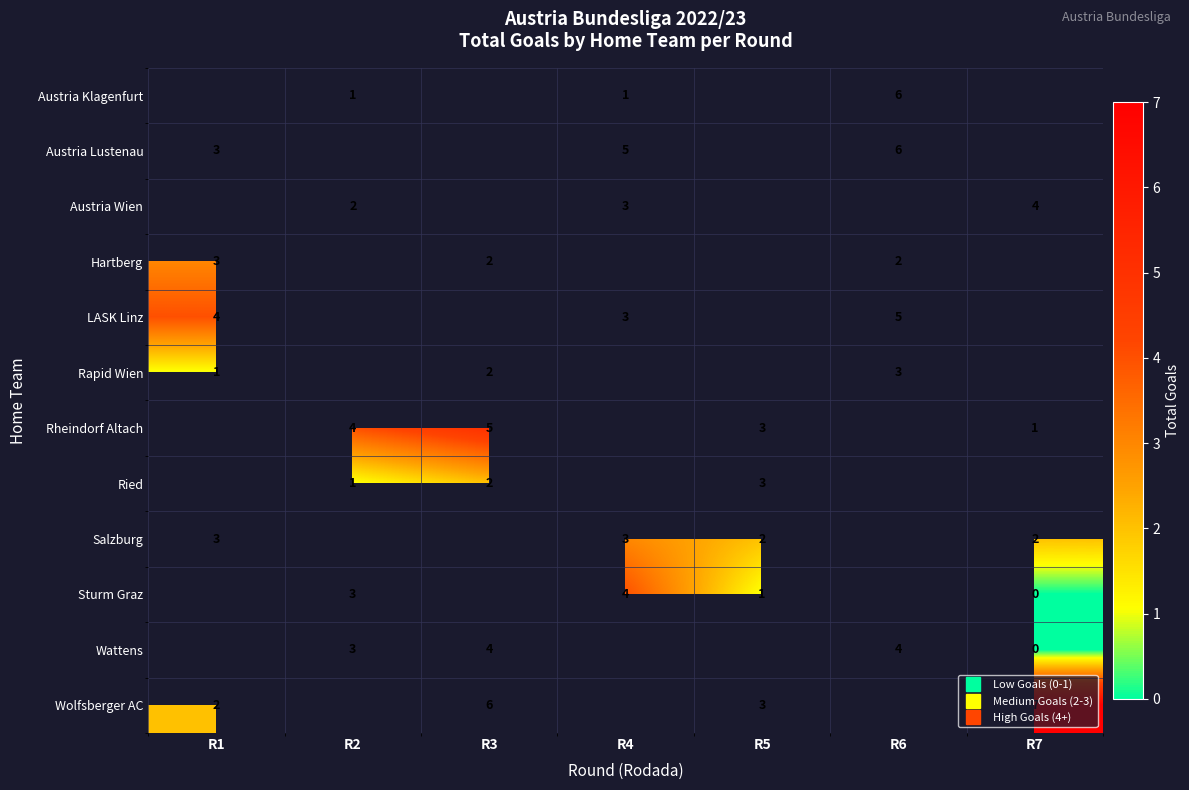

Which category has the lowest value across all series?

R7